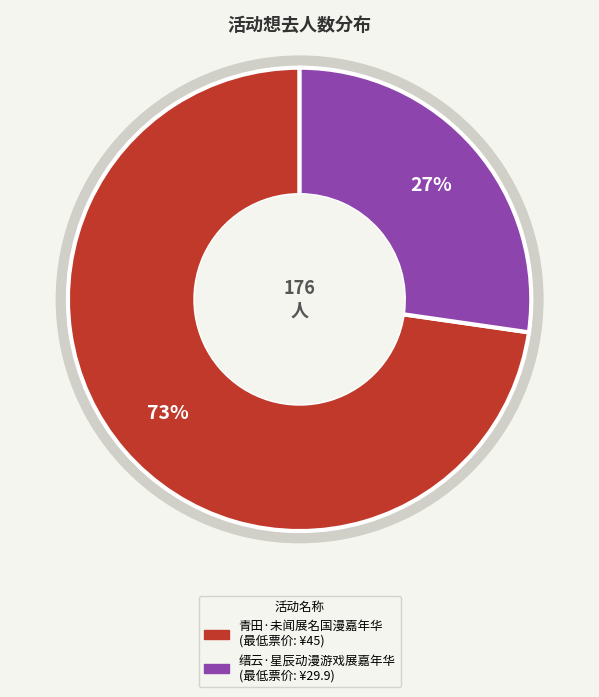

Which has a higher value, 缙云·星辰动漫游戏展嘉年华 or 青田·未闻展名国漫嘉年华?

青田·未闻展名国漫嘉年华